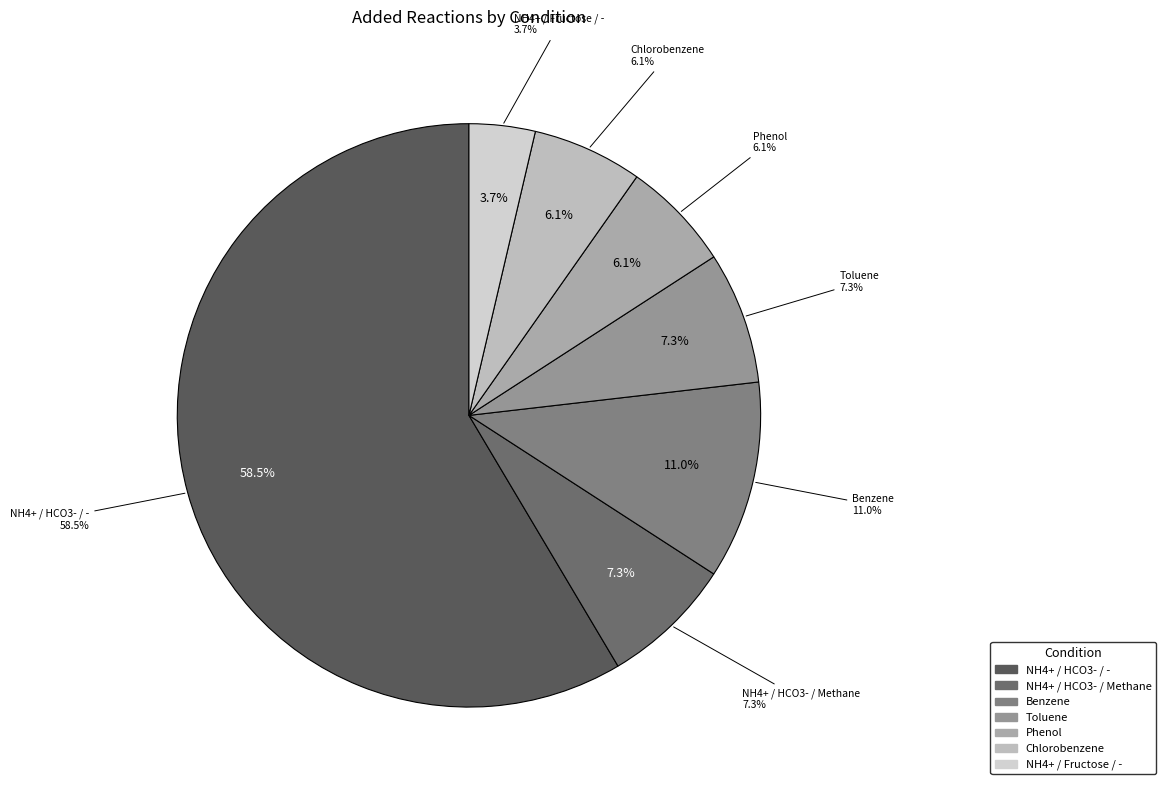

What is the total percentage of NH4+ / HCO3- / - and Phenol?

64.6%